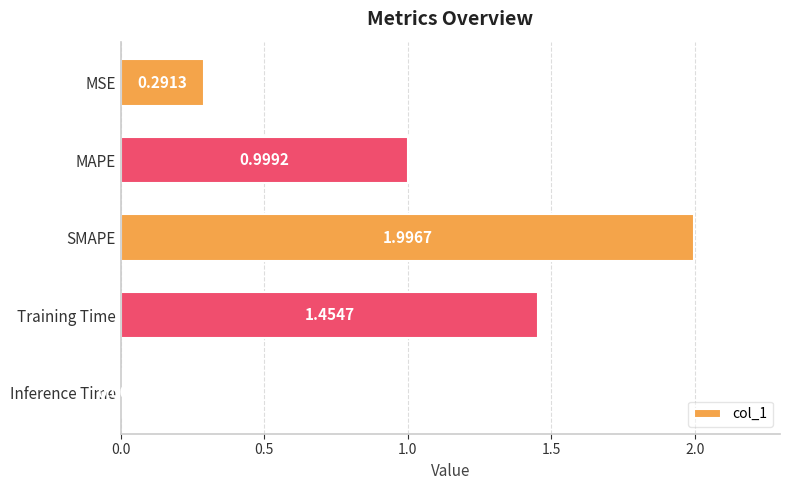

What is the sum of all values?

4.8